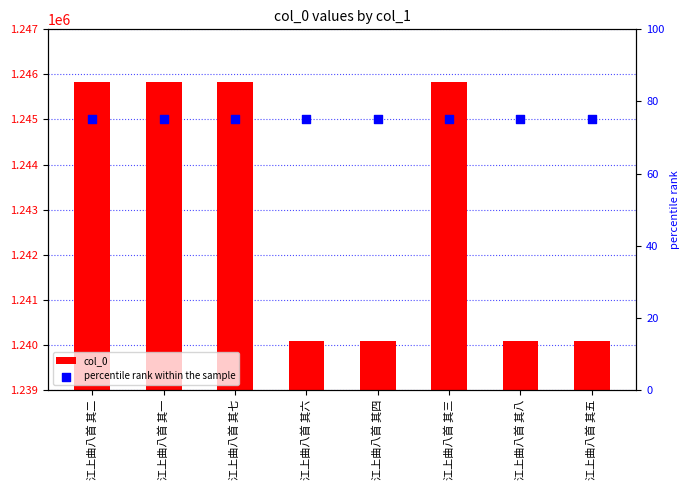

What are all the series names shown in the legend?

col_0, percentile rank within the sample